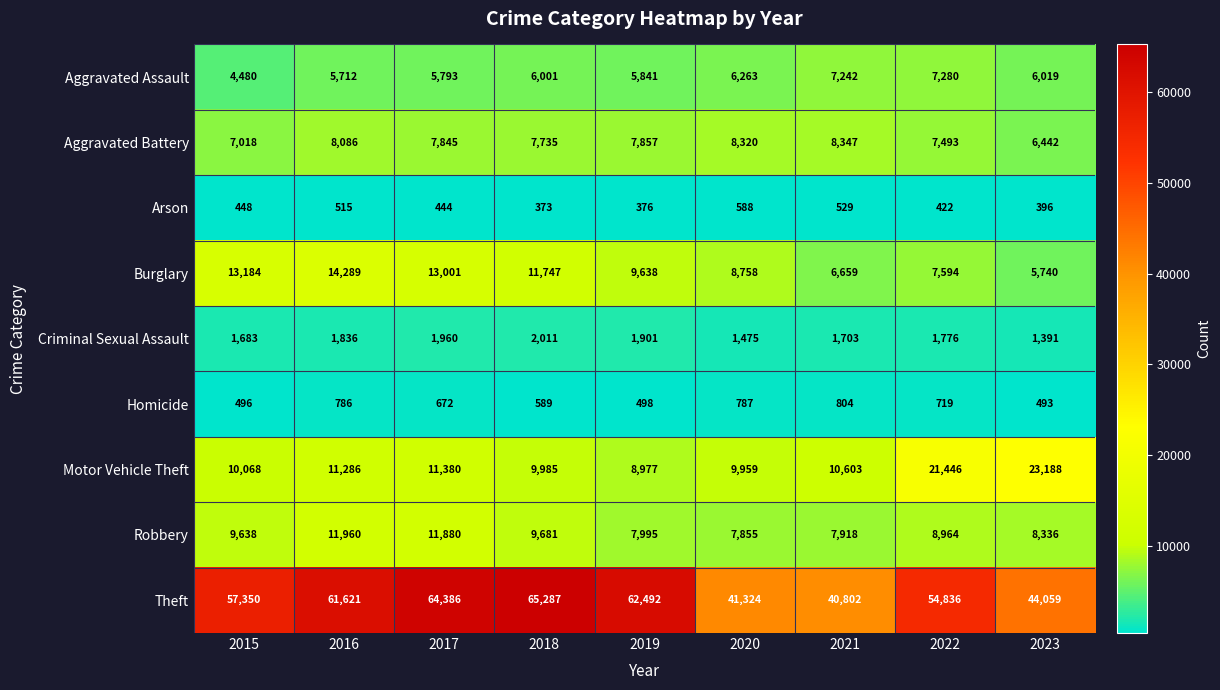

What value does the Aggravated Assault series have at 2019, to the nearest 100?

5800